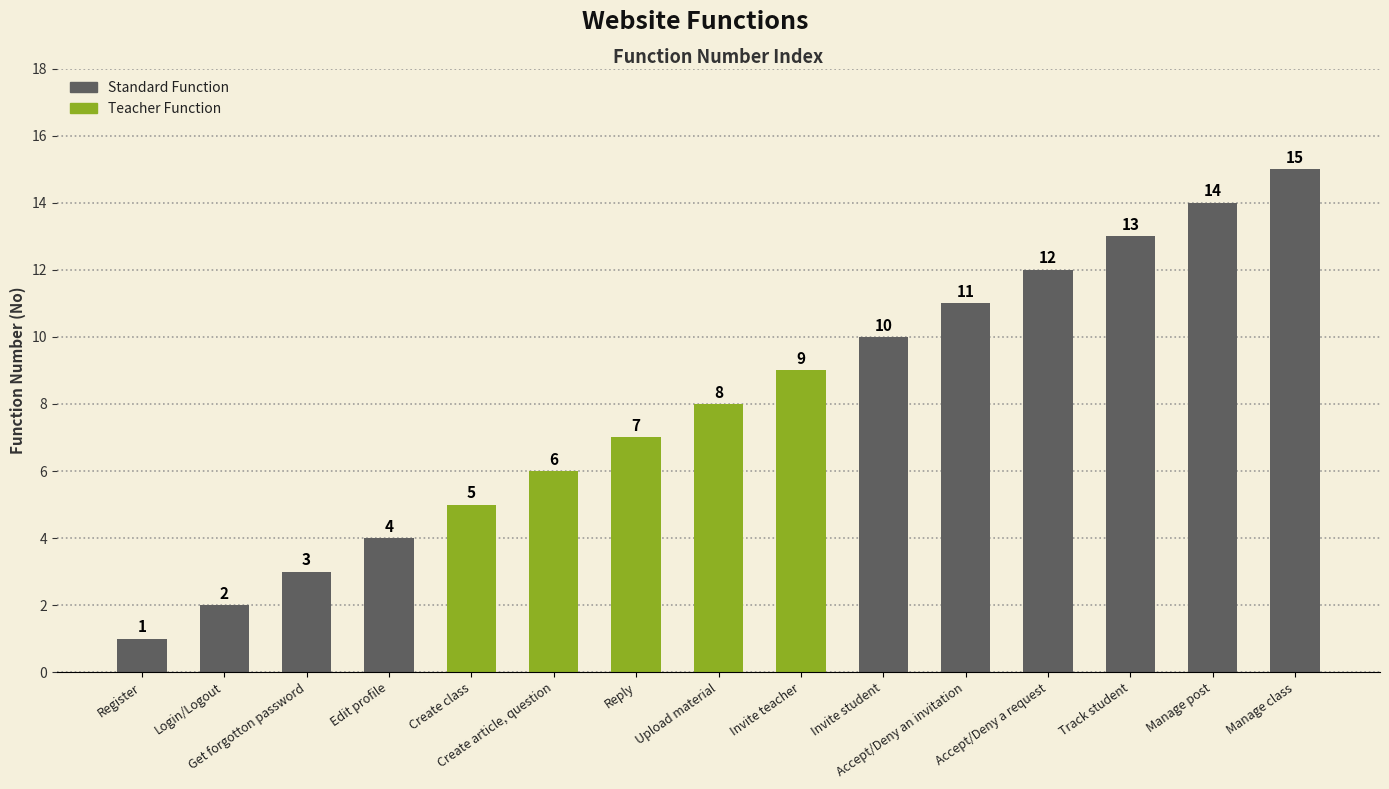

True or false: the data shows 14 at Manage psots.

False